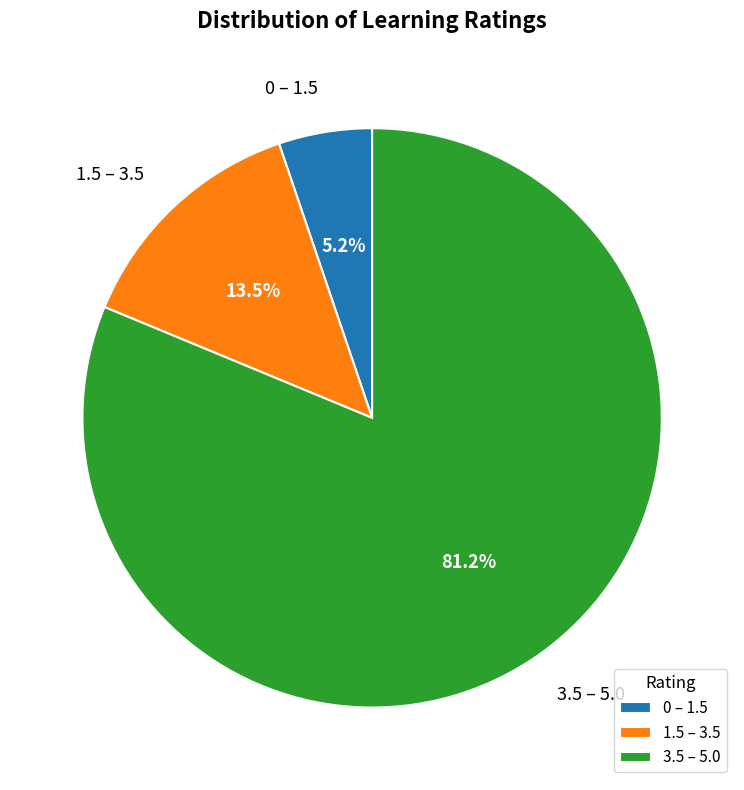

Is it true that 3.5 – 5.0 is 72% of the pie?

False